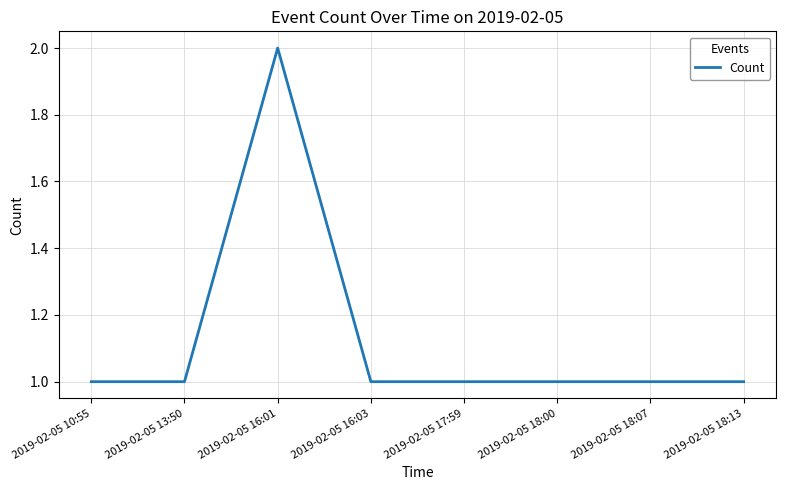

Is it true that the value at 2019-02-05 10:55 is 1?

True